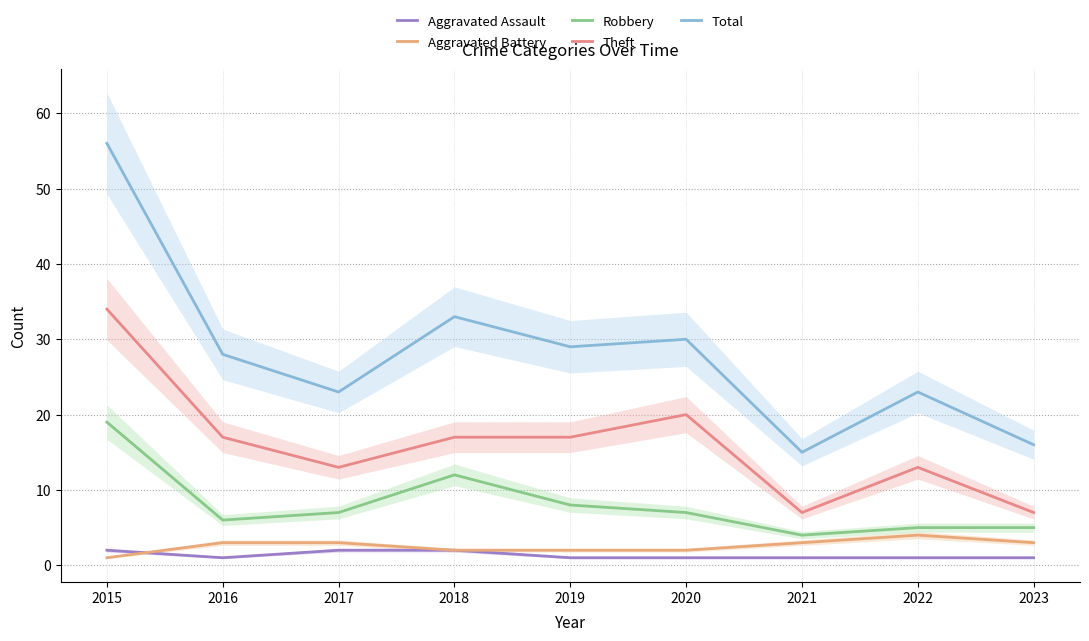

What is the difference between the maximum and minimum values in the Total series?

41